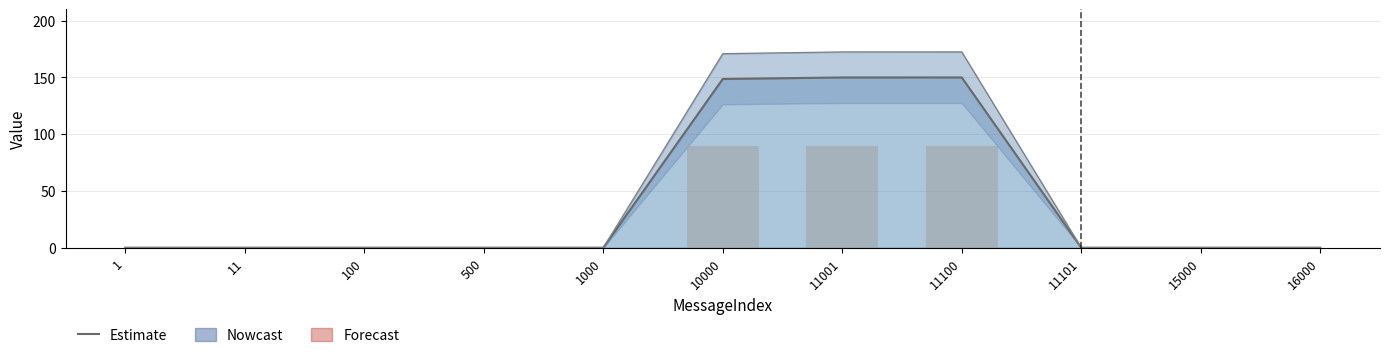

At which category does the chart reach its peak across all series?

11100